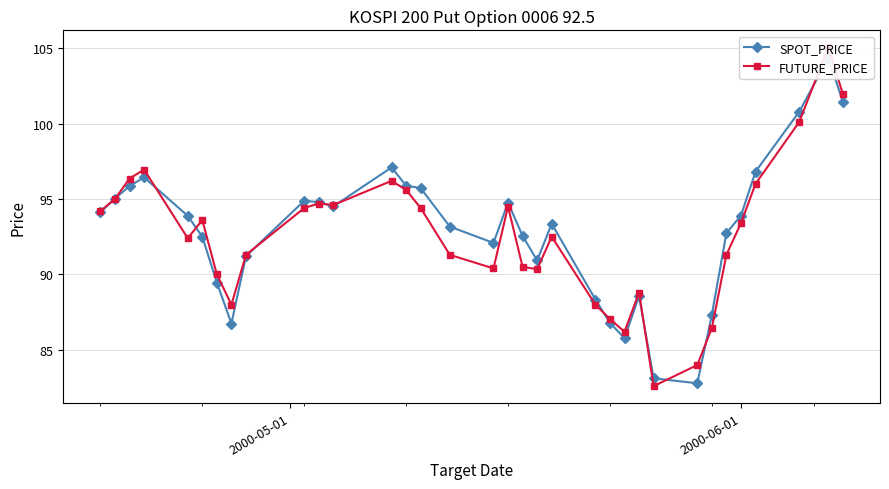

What is the average value of the SPOT_PRICE series?

92.9